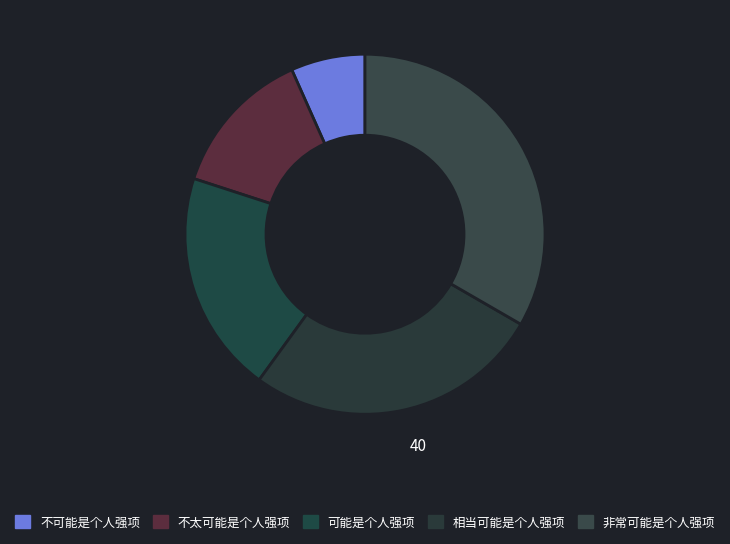

To the nearest percent, what portion does 不可能是个人强项 represent?

7%